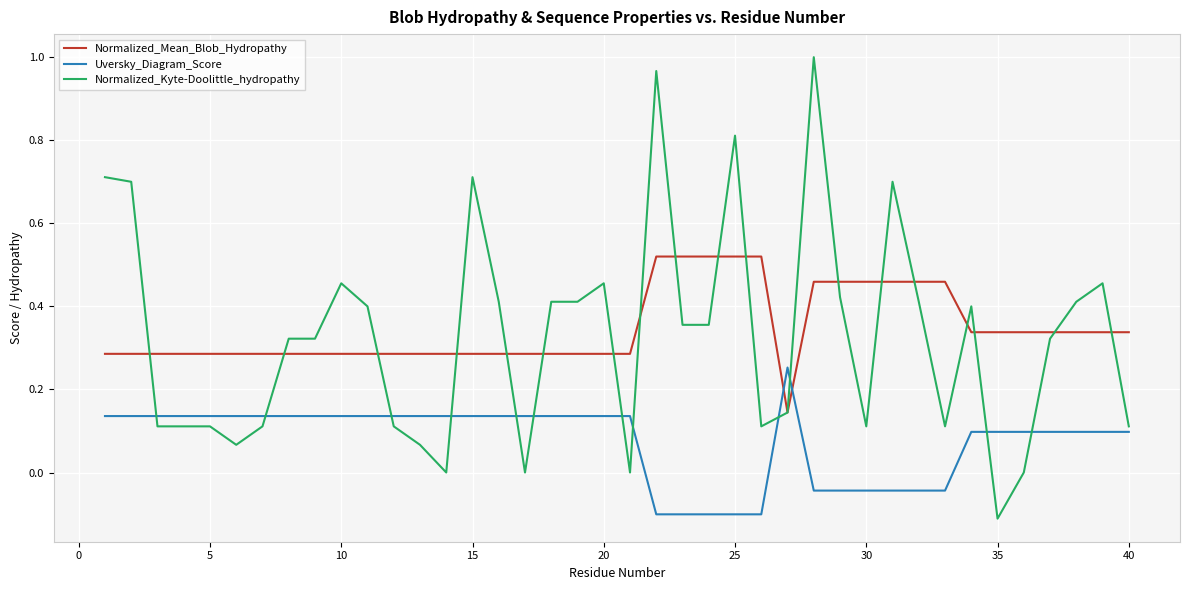

Which series ends up on top after the final intersection of Uversky_Diagram_Score and Normalized_Mean_Blob_Hydropathy?

Normalized_Mean_Blob_Hydropathy